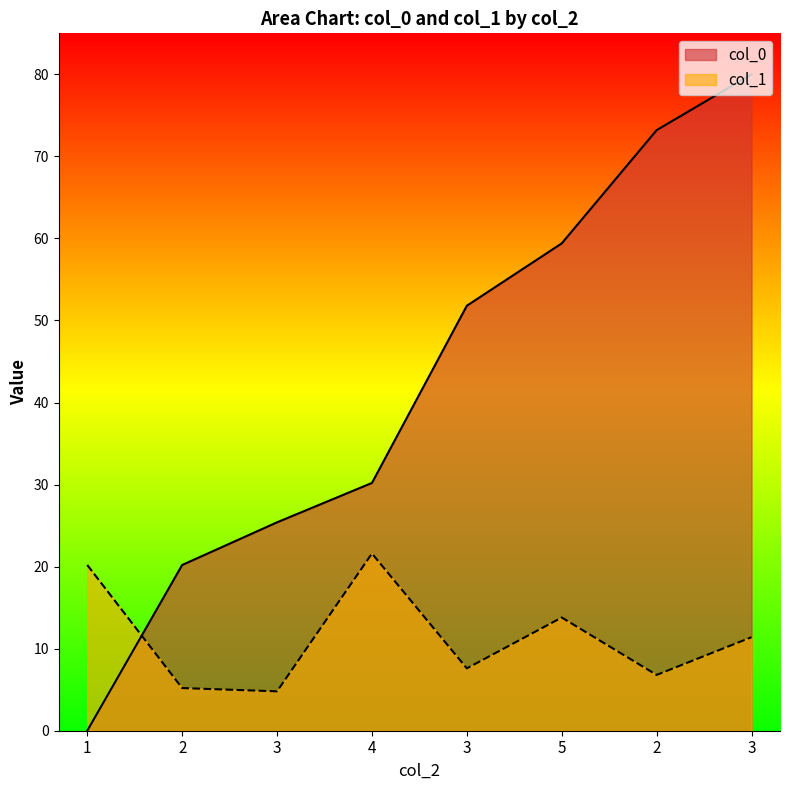

What is the maximum value for col_1?

21.6